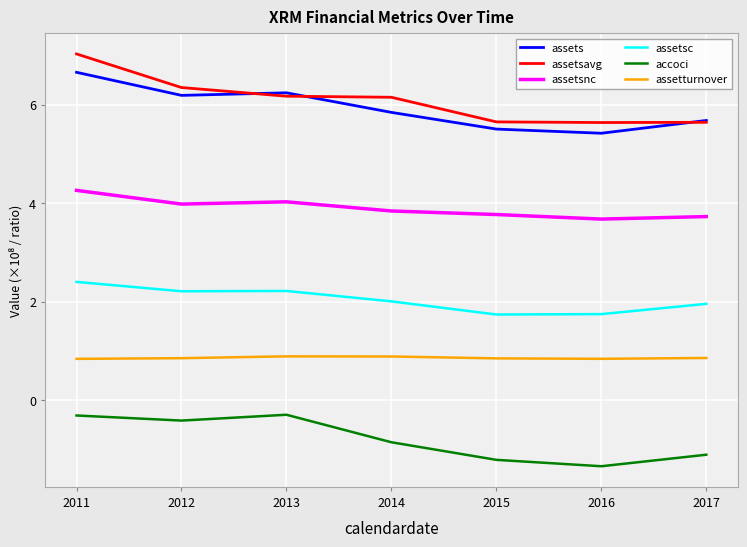

What is the minimum value for assetturnover?

0.8